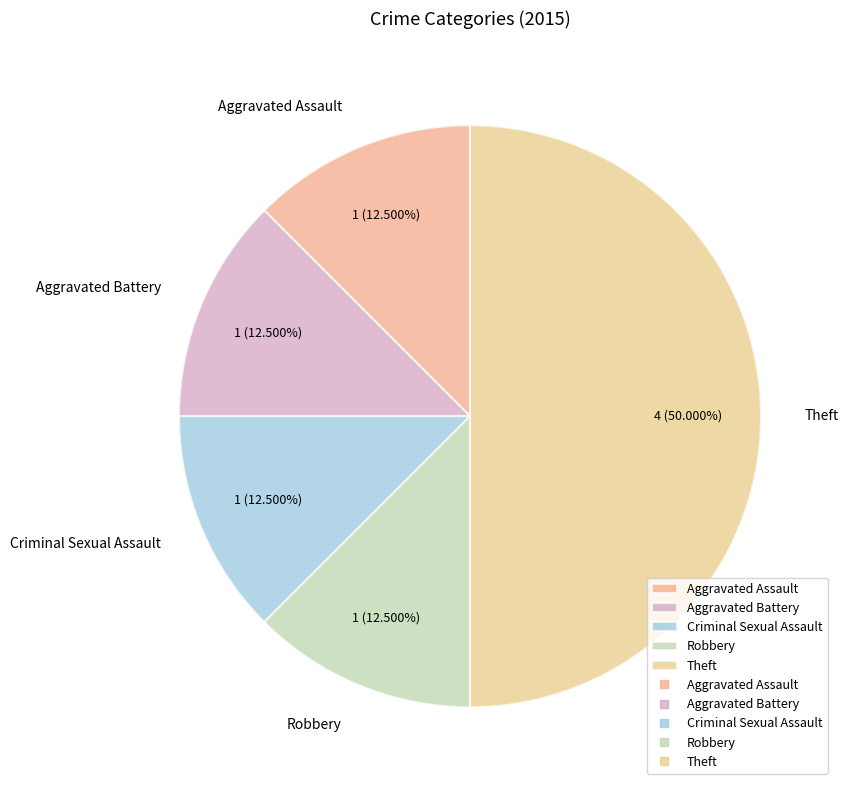

Which category has the biggest portion of the pie?

Theft